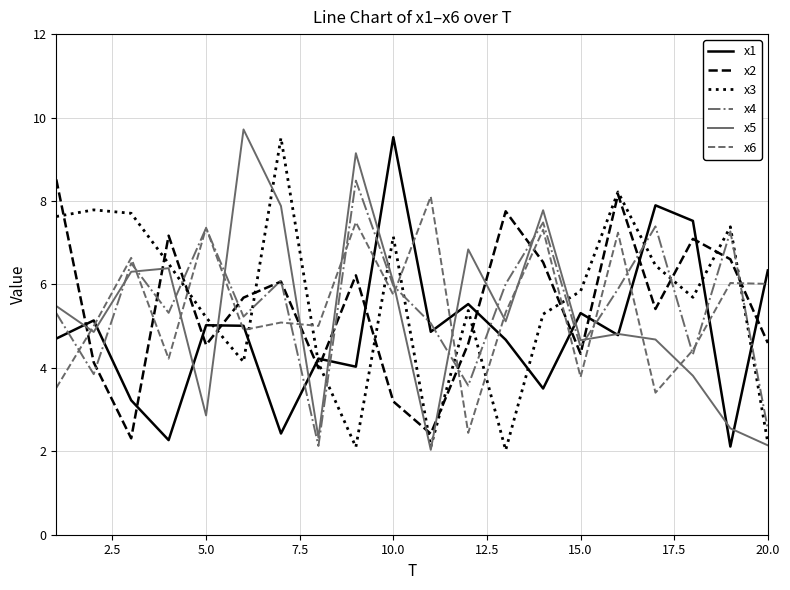

True or false: x5 and x6 intersect in this chart.

True